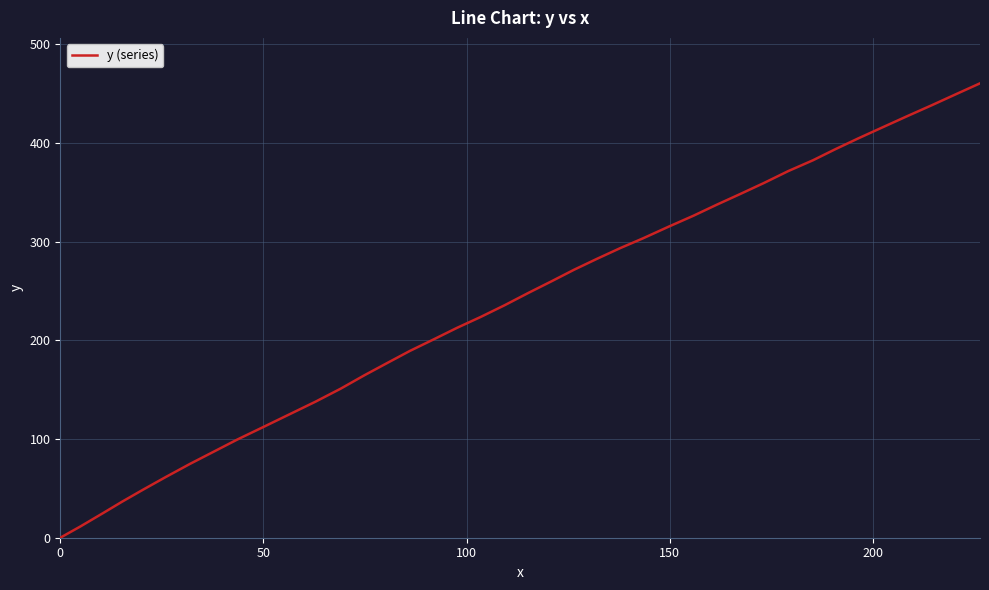

What is the sum of all values?

9468.2